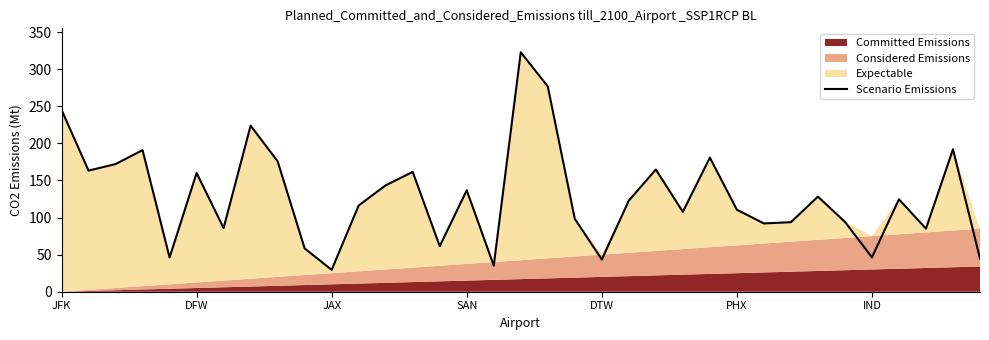

What is the highest value of the Scenario Emissions series?

322.8